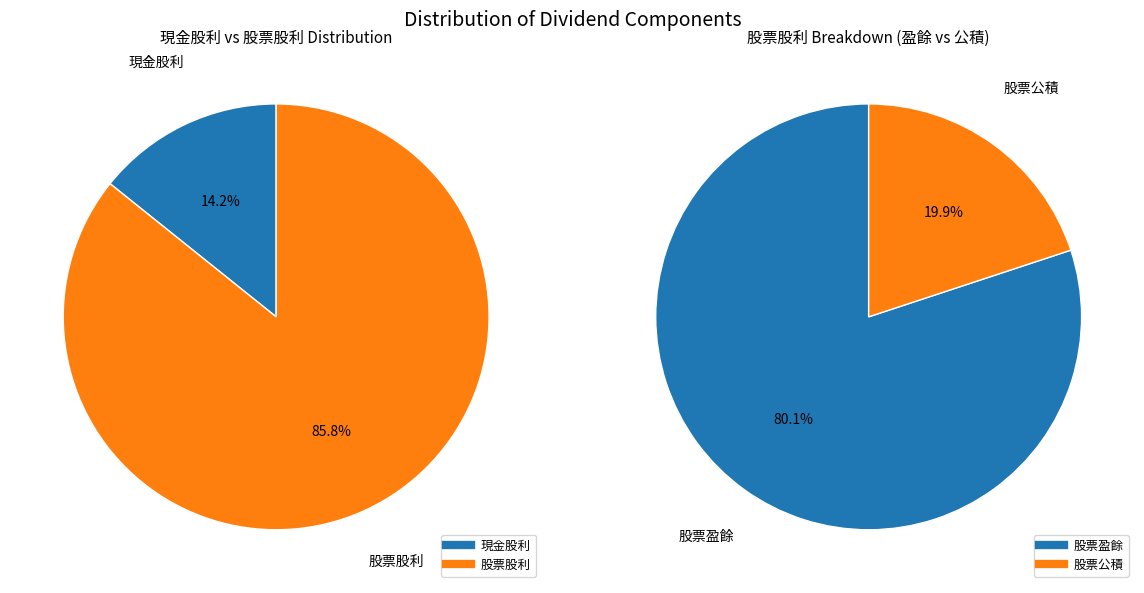

Is there a majority slice in this chart?

Yes